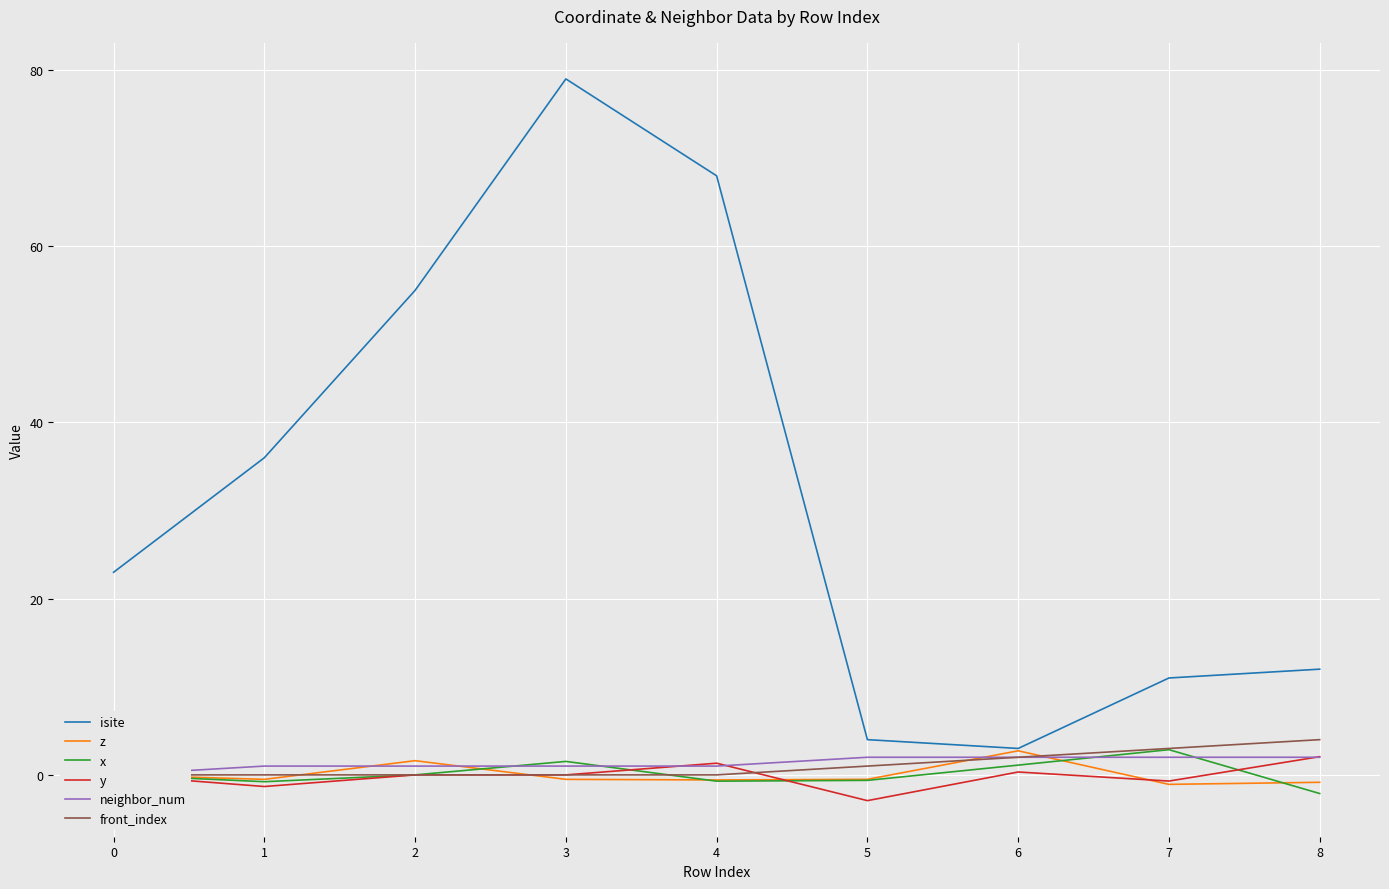

True or false: z has a value of -0.5 at 5.

True